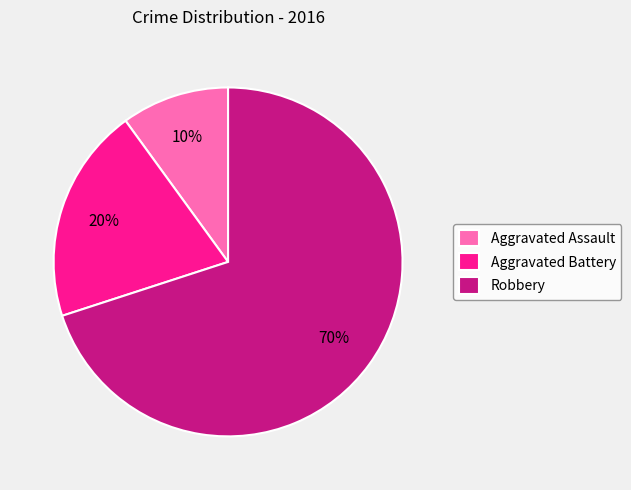

Does Aggravated Assault represent more than half of the total?

No